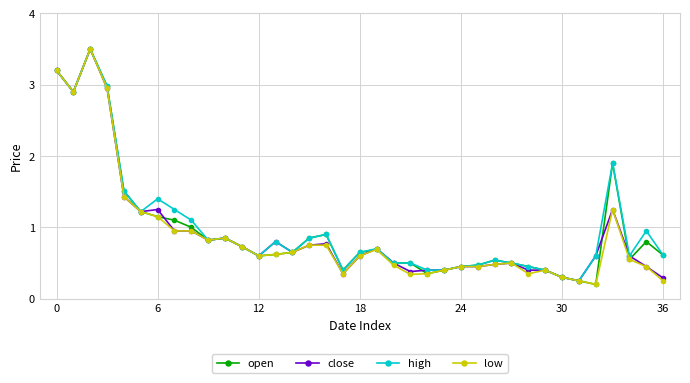

Which series has the largest total across all categories?

high